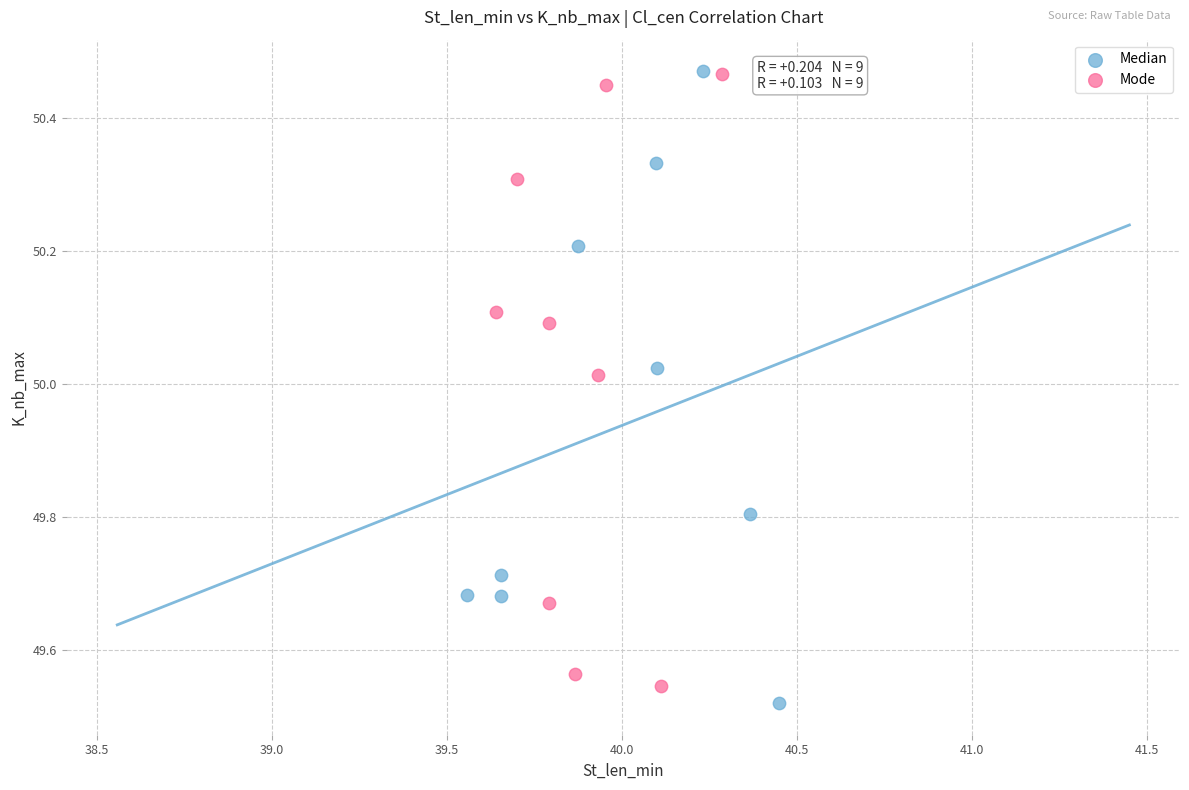

Which series contains the lowest Y value?

Median